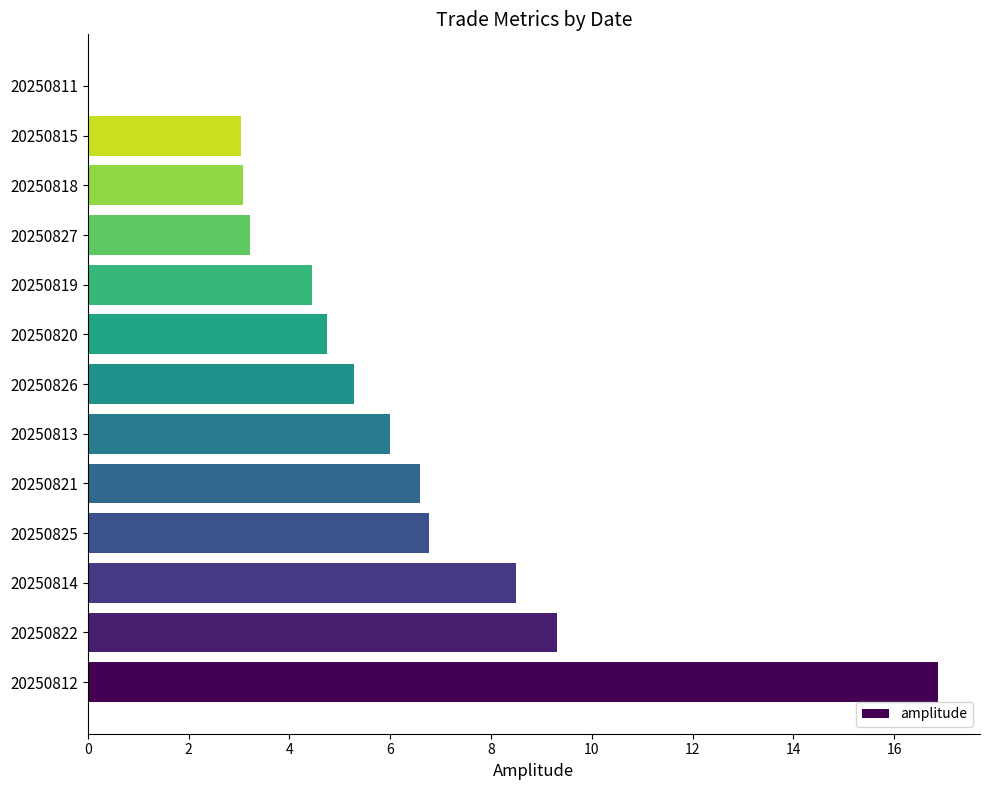

True or false: the data shows 3.1 at 20250818.

True